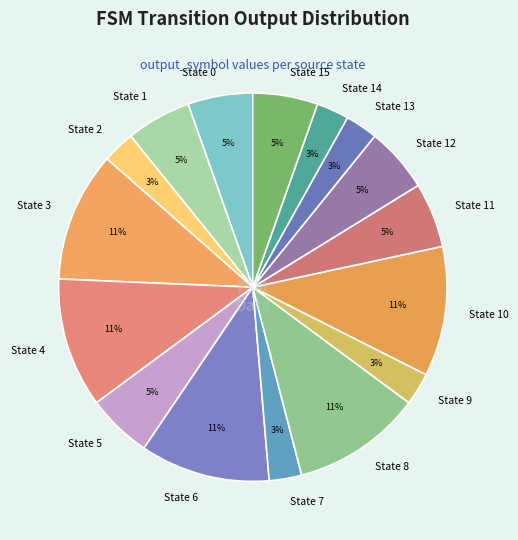

What percentage is the State 11 slice, to the nearest percent?

5%